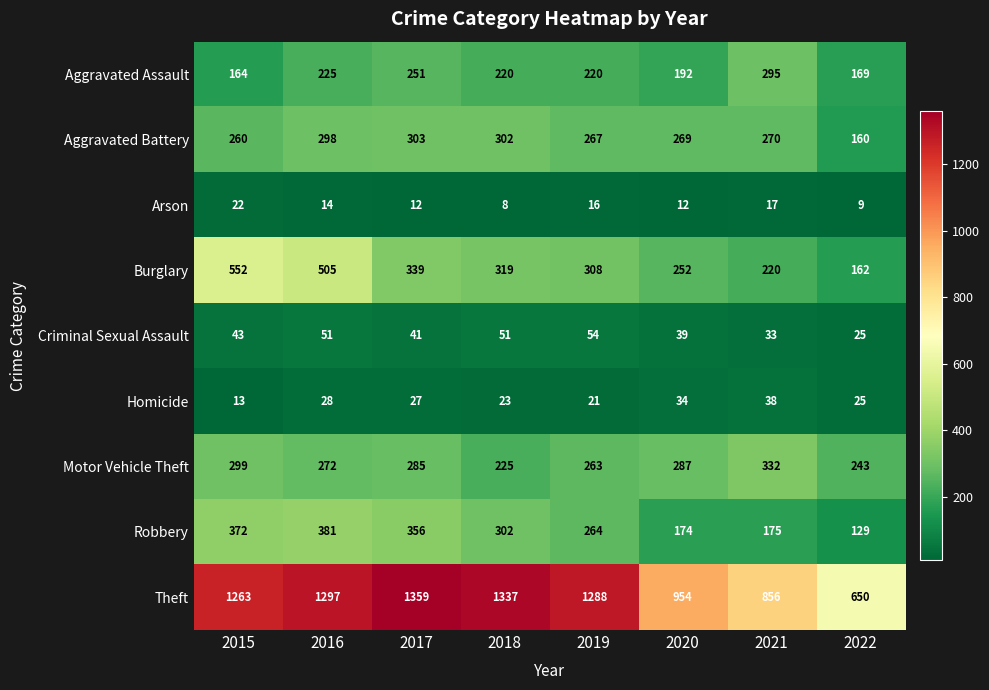

What is the sum of all Motor Vehicle Theft values?

2206